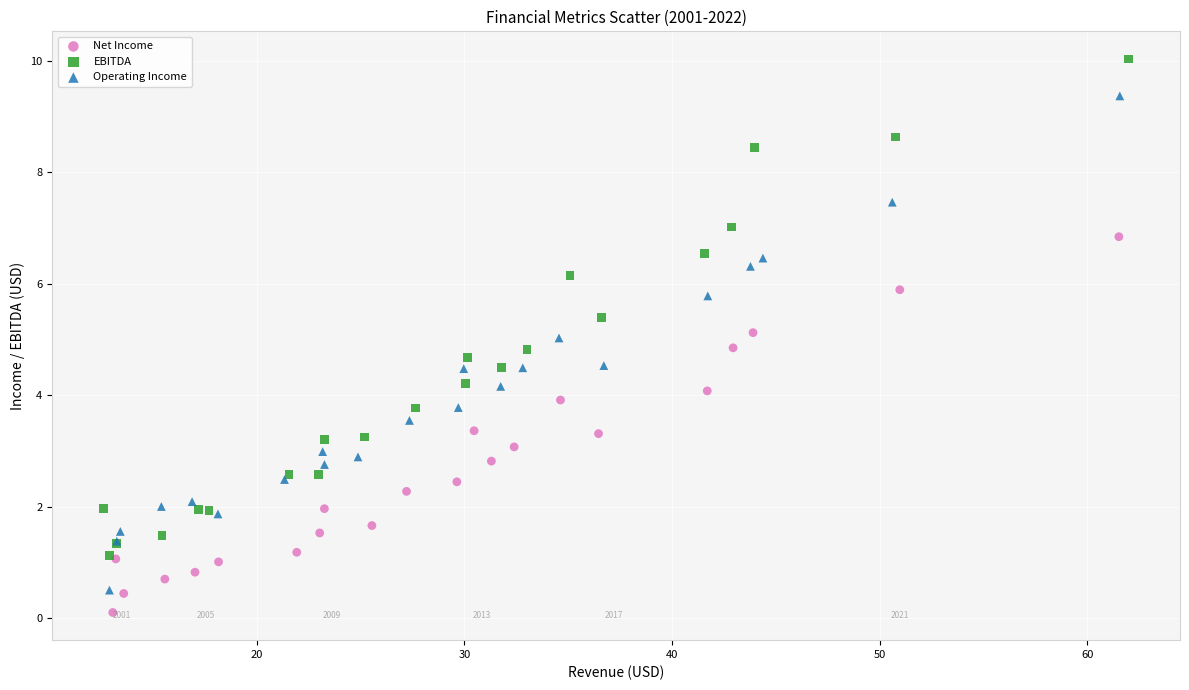

Which series contains the highest Y value?

EBITDA